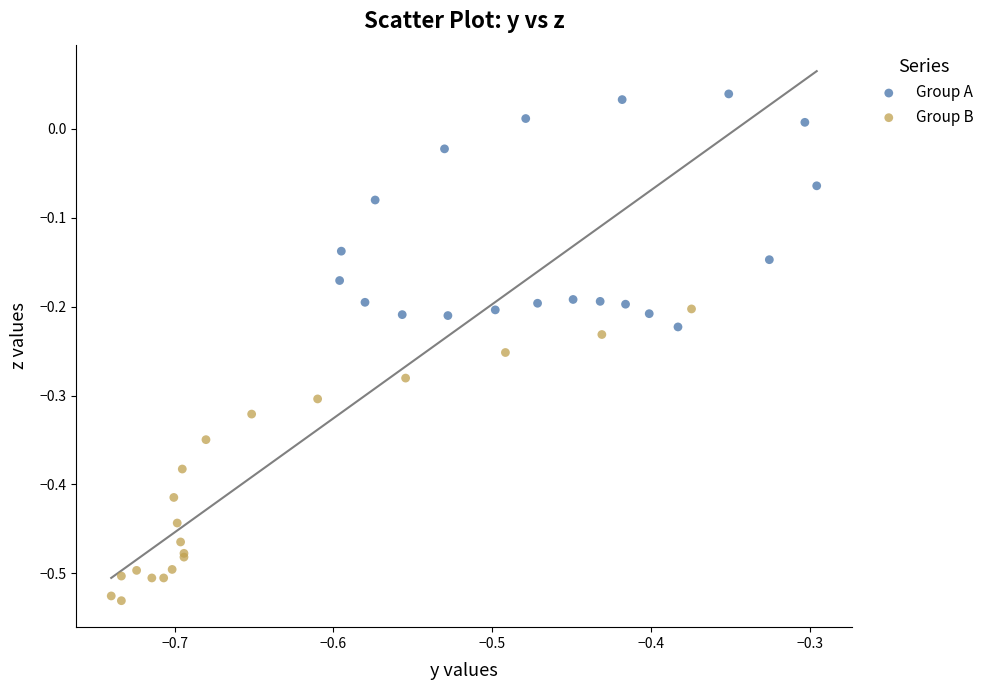

What are all the series names shown in the legend?

Group A, Group B